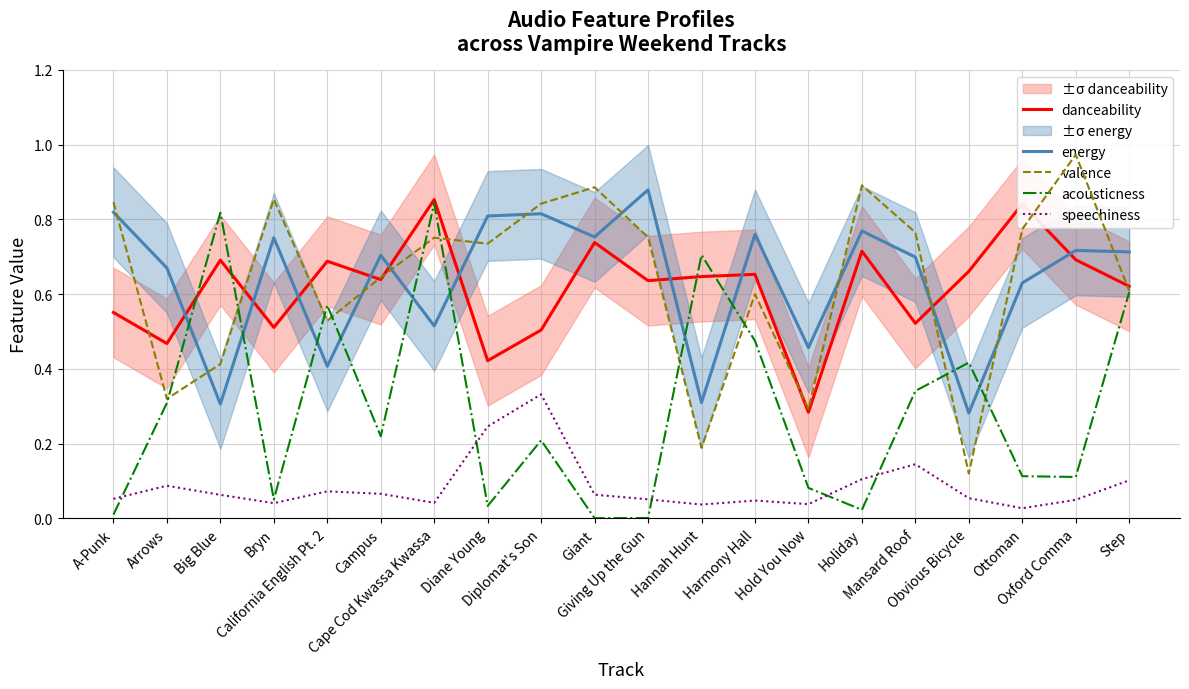

Is the value of danceability at Cape Cod Kwassa Kwassa greater than the value of energy at Cape Cod Kwassa Kwassa?

Yes